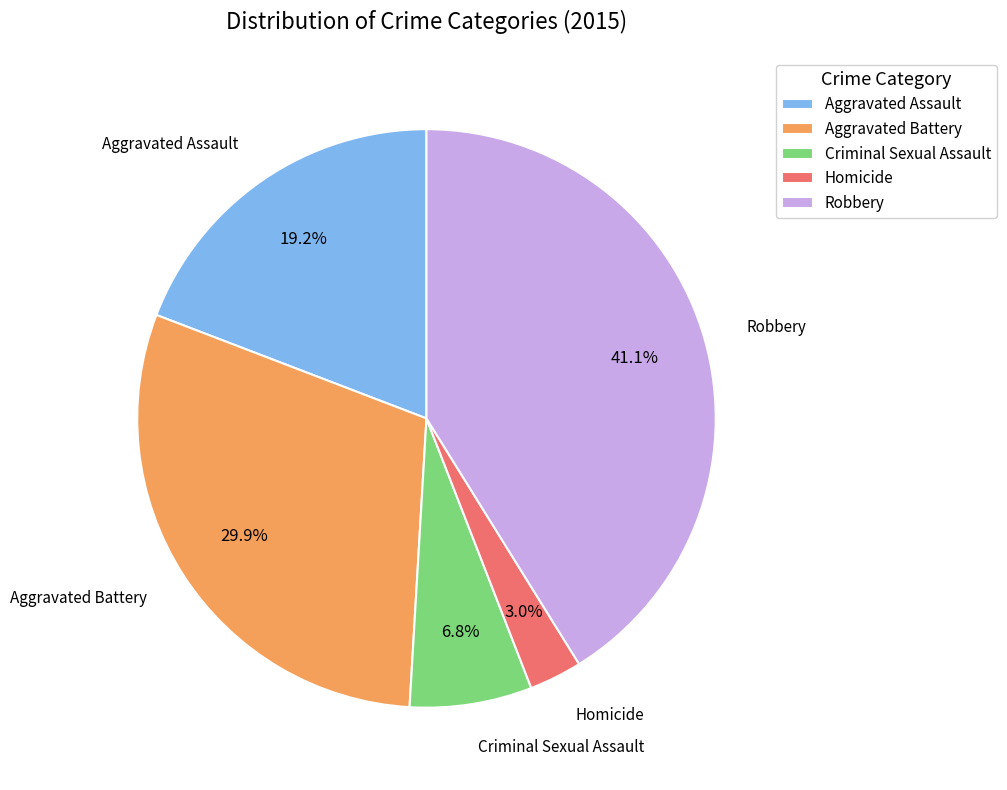

Is it true that Robbery is 41% of the pie?

True